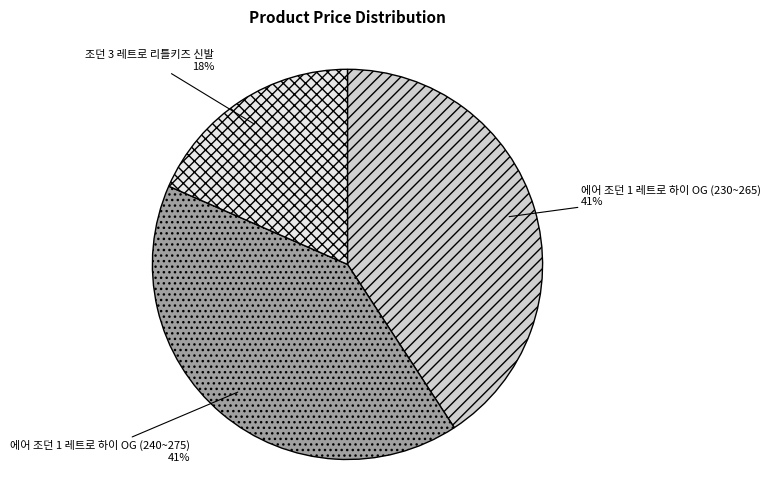

To the nearest percent, what is the average slice percentage?

33%